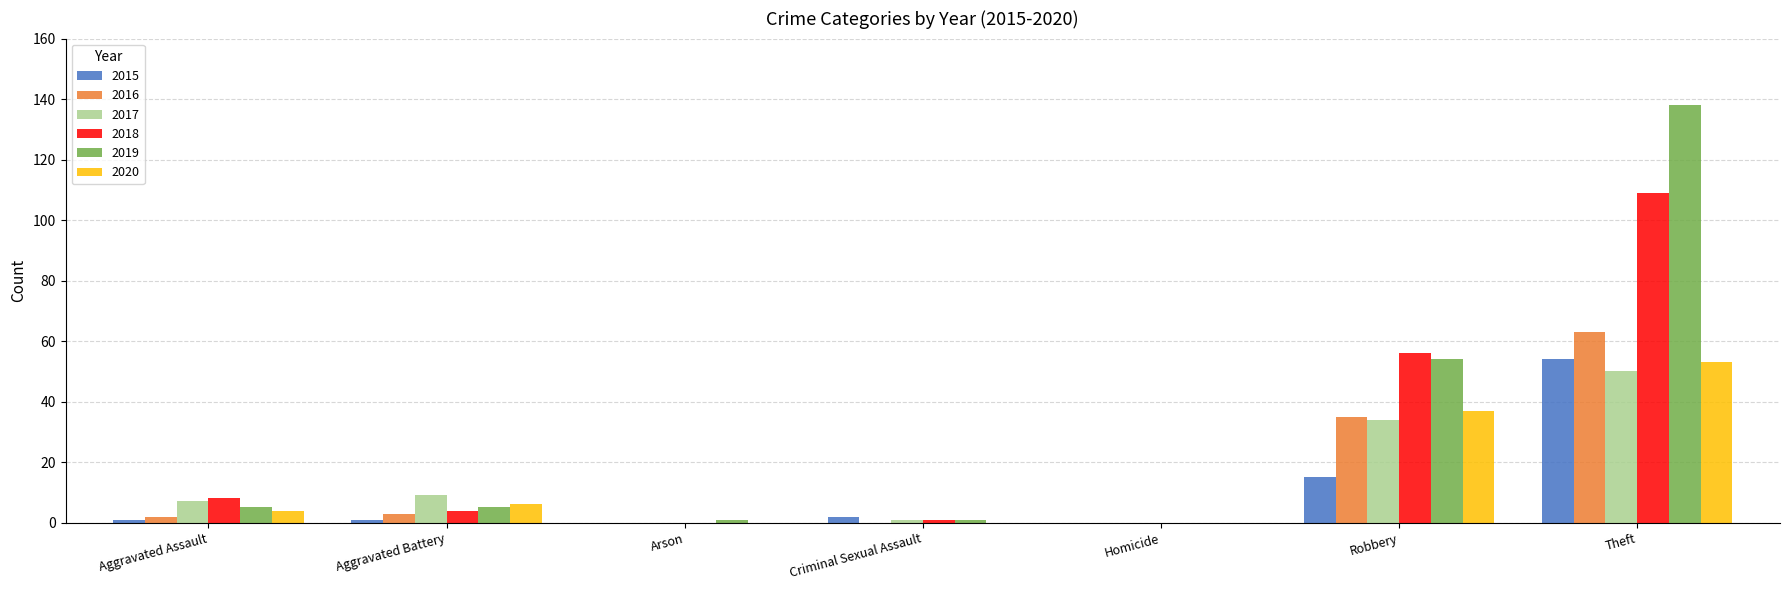

Which category has the highest value across all series?

Theft